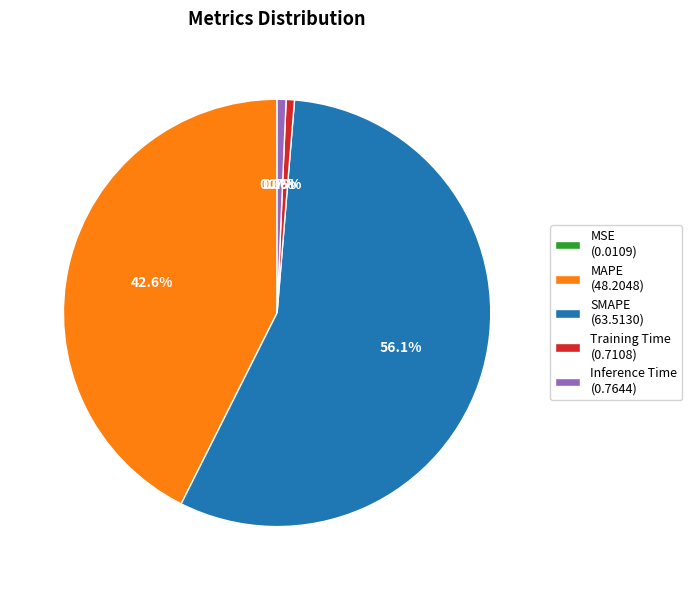

Does any single category account for the majority?

Yes